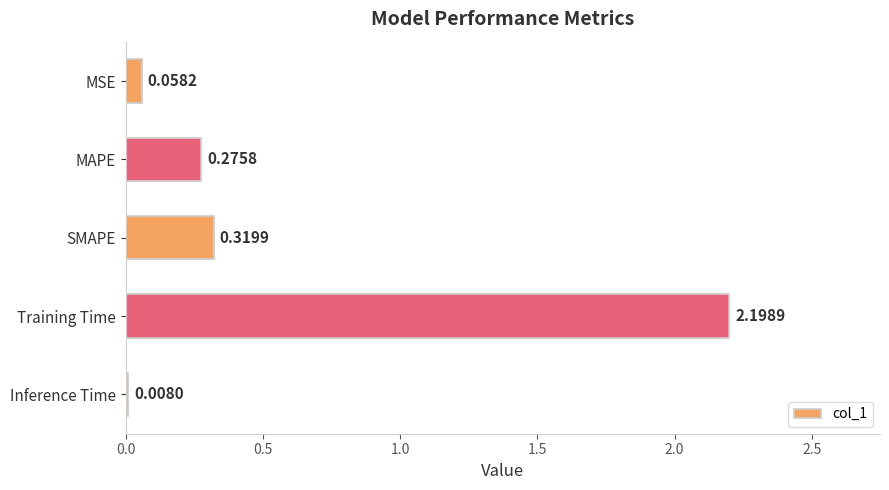

Which category has the highest value across all series?

Training Time